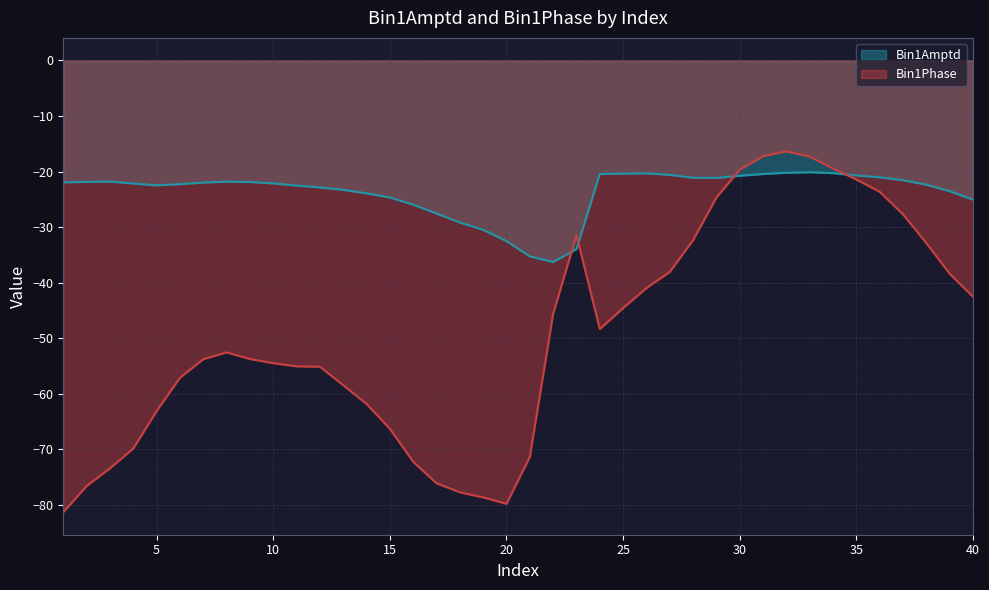

What is the sum of all Bin1Amptd values?

-948.5